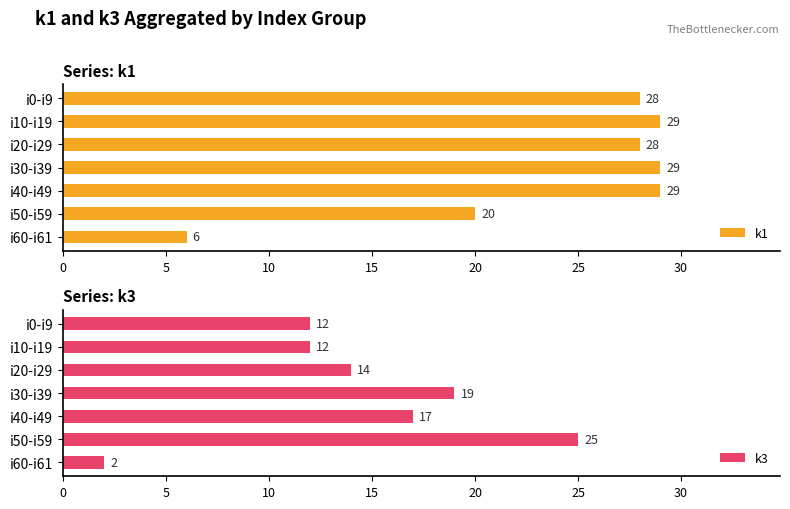

The k1 series shows 15 at i30-i39. True or false?

False